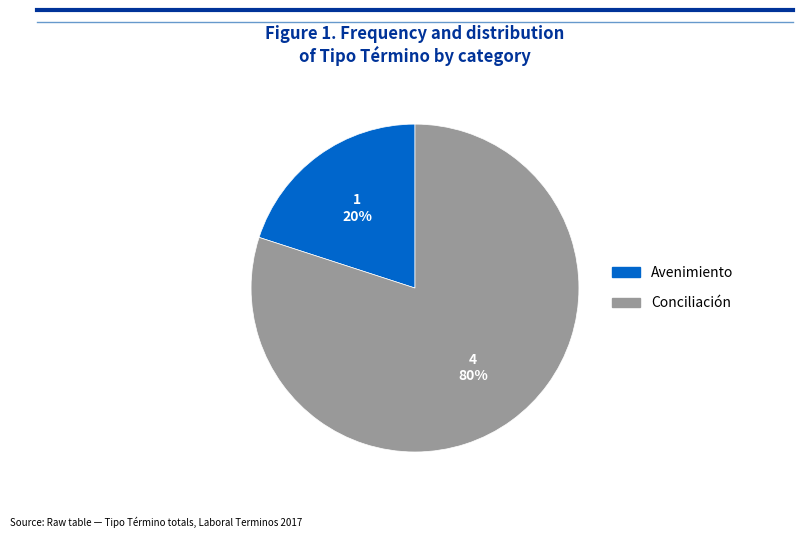

How many slices are in this pie chart?

2